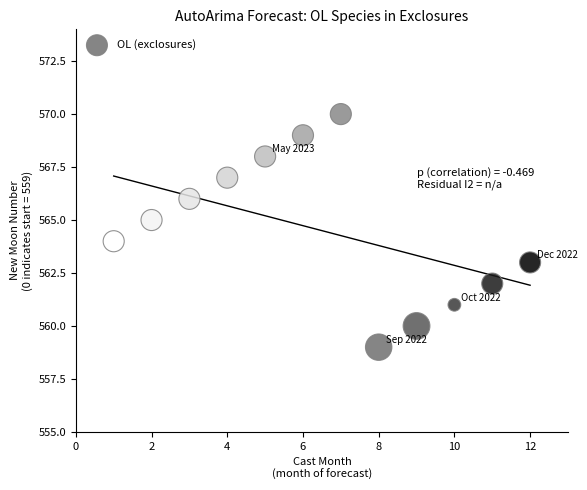

What is the average X value?

6